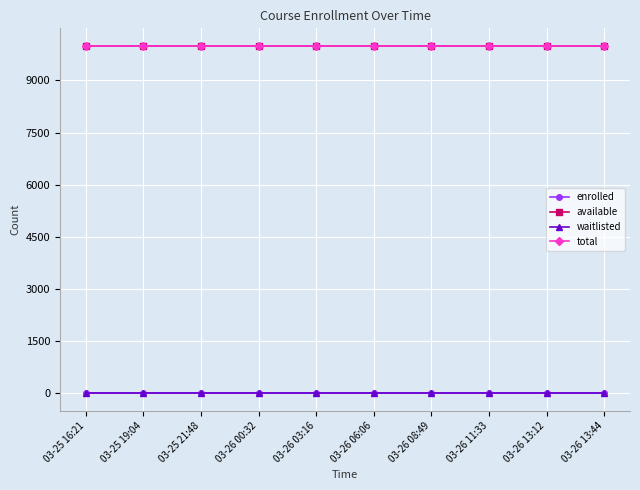

Does the chart have visible grid lines?

Yes